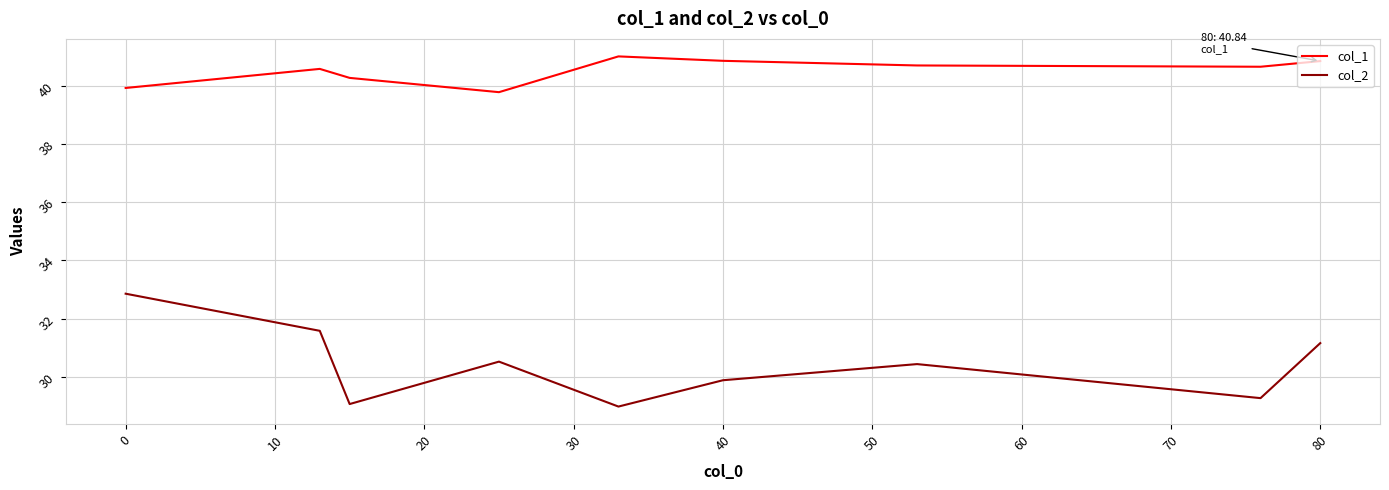

What is the smallest value displayed?

29.0